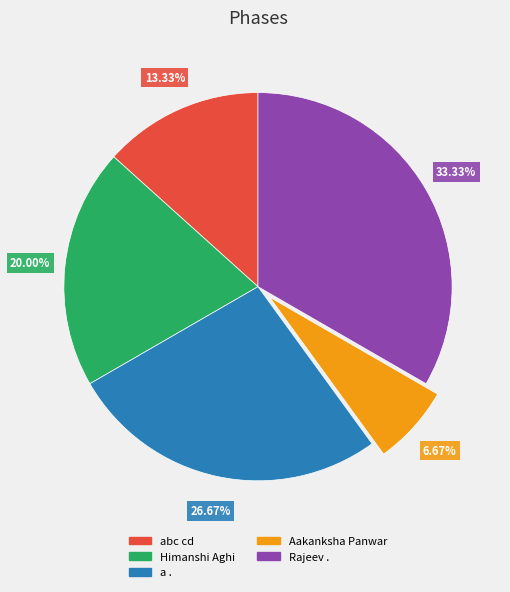

To the nearest percent, what portion does abc cd represent?

13%